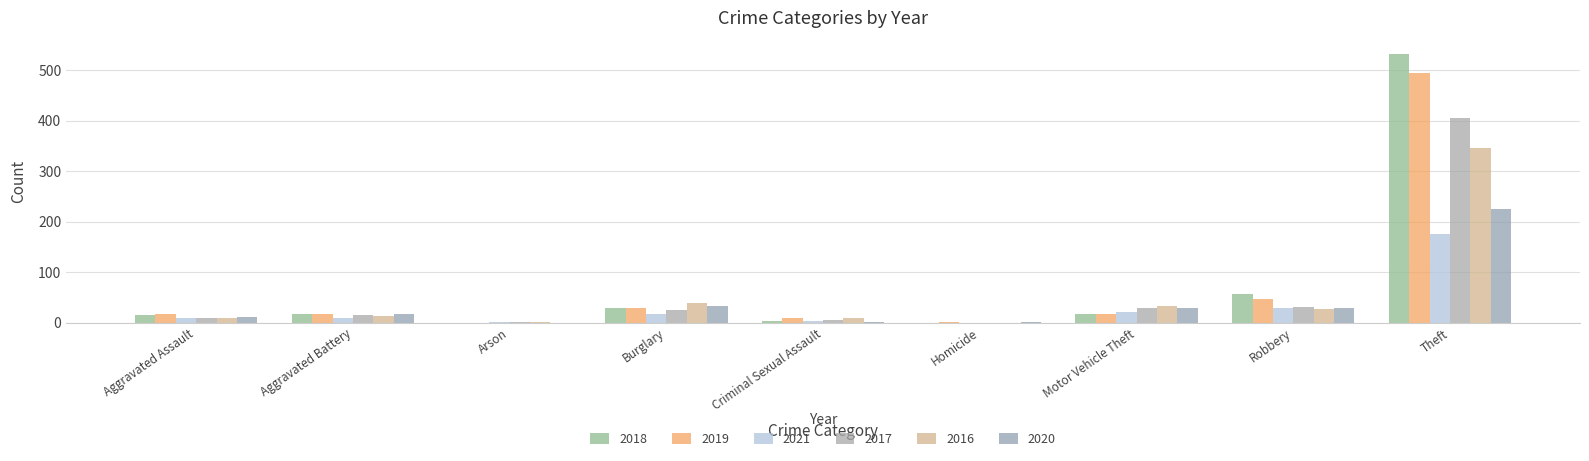

What is the average value of the 2021 series?

29